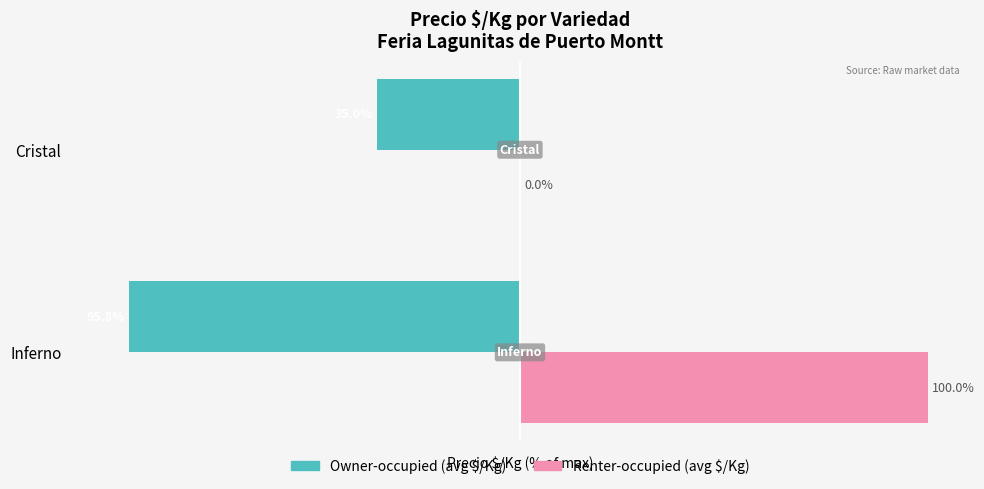

At which category is the sum across all series the highest?

Inferno